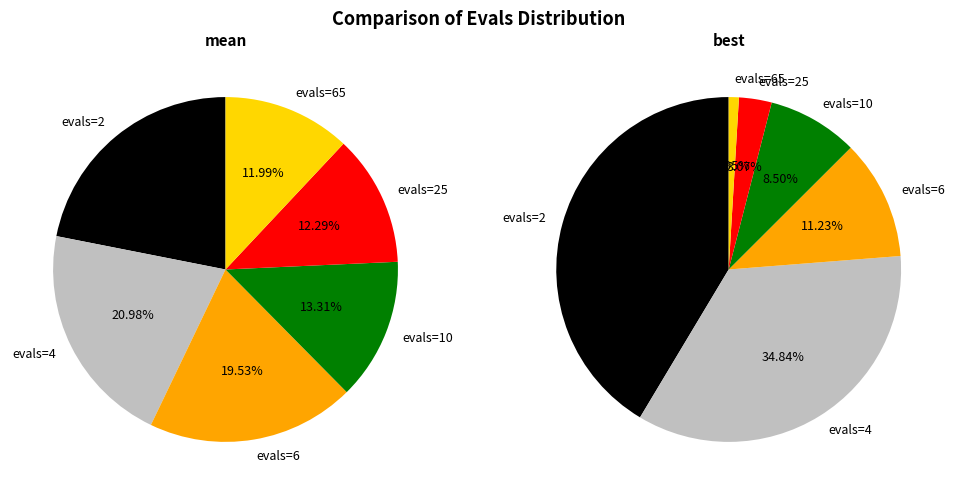

To the nearest percent, what portion does evals=65 represent?

12%